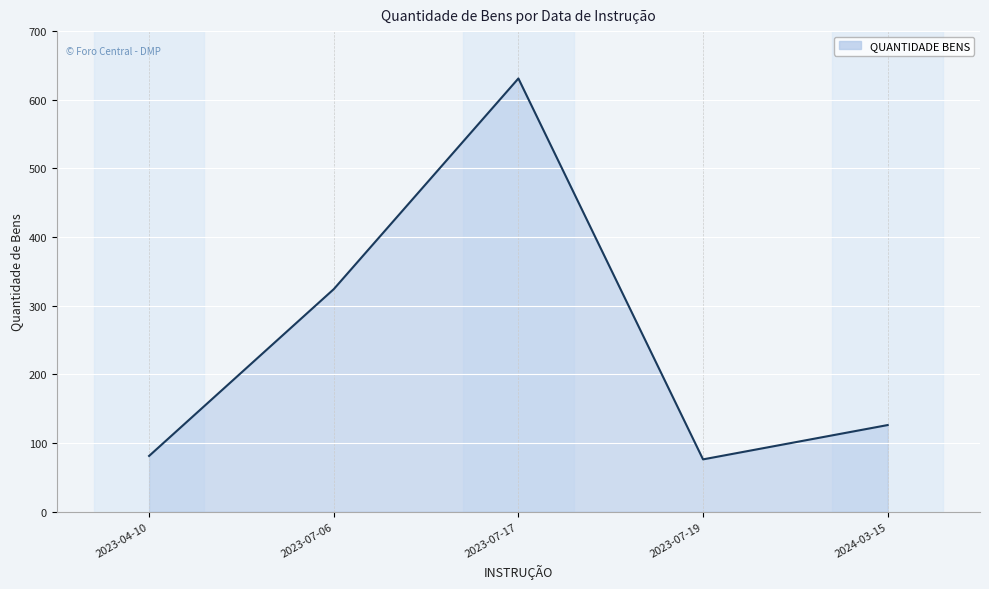

Which label corresponds to the largest value in the chart?

2023-07-17